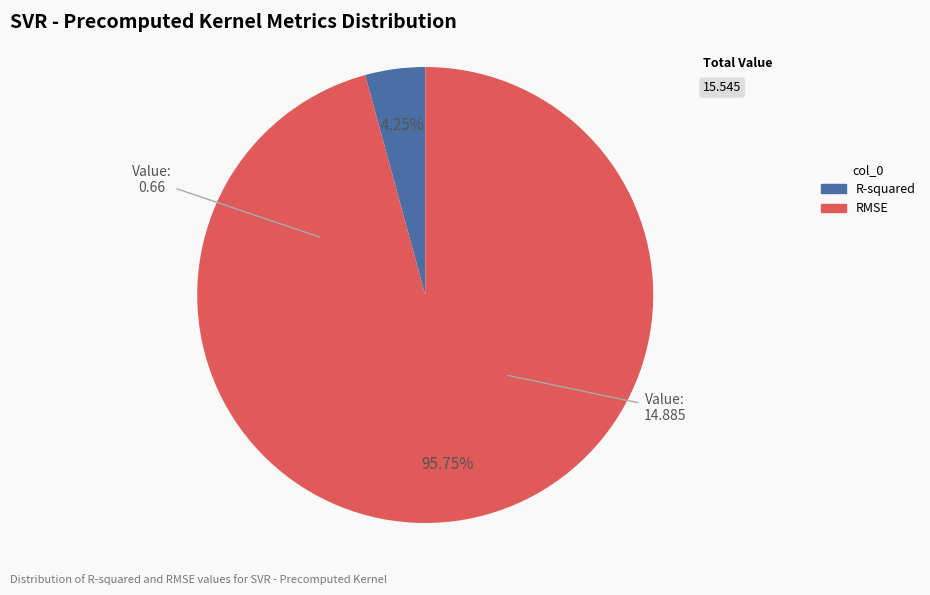

Is it true that R-squared is 10% of the pie?

False